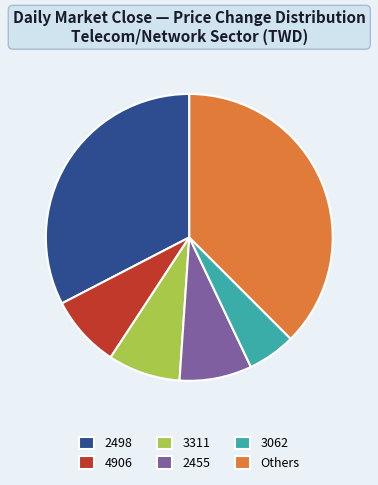

Do 3062 and 3311 together represent more than half of the pie?

No